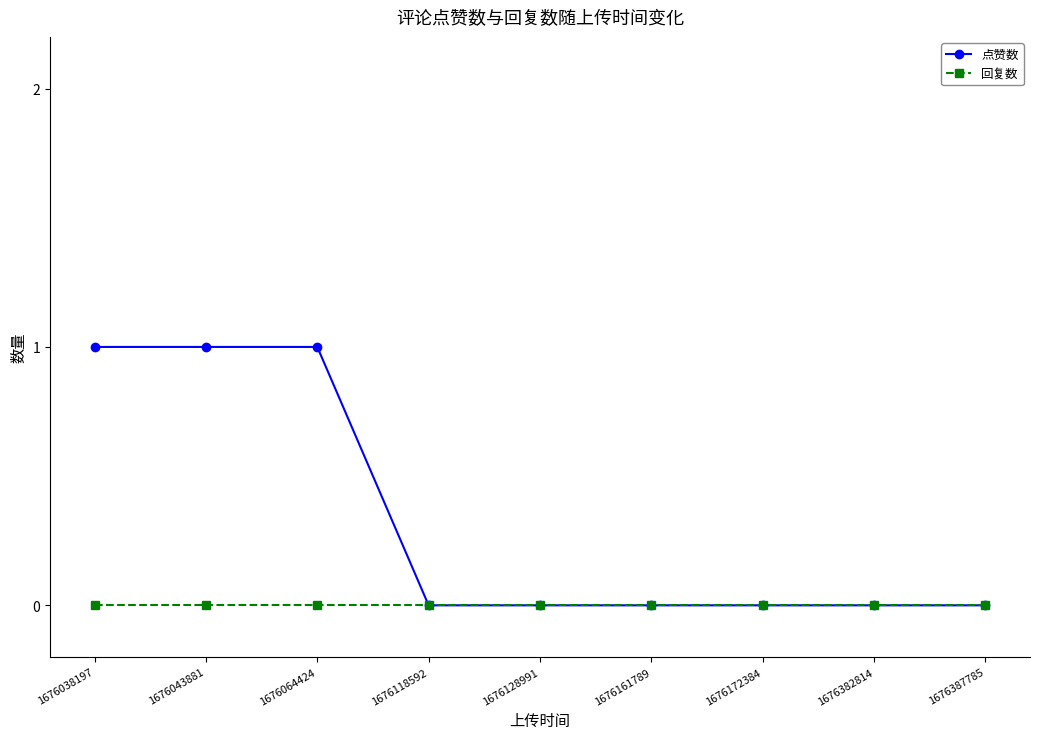

The value of 回复数 at 1676128991 is 0. True or false?

True